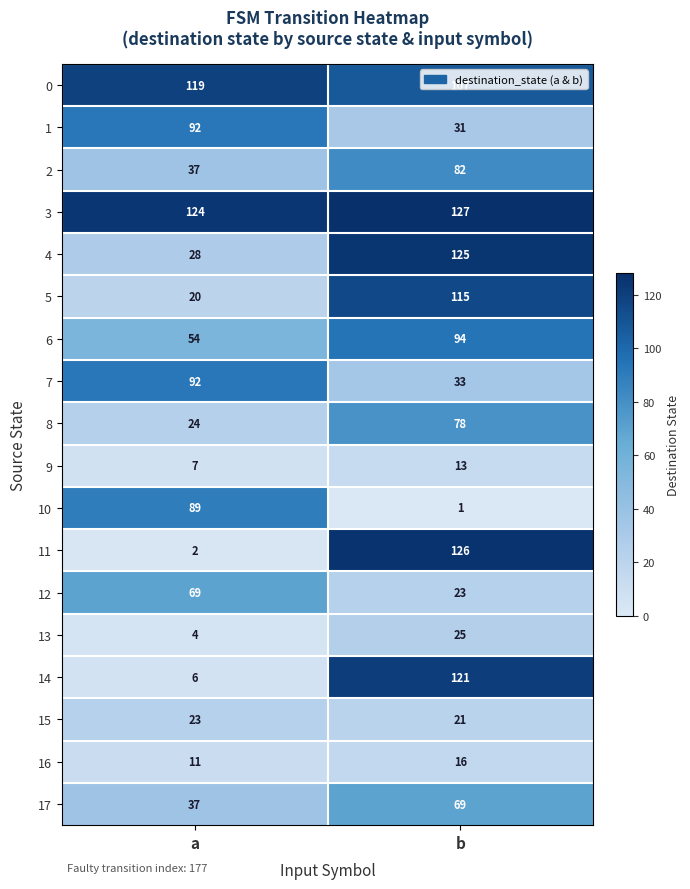

At how many categories does at least one series exceed 108?

2